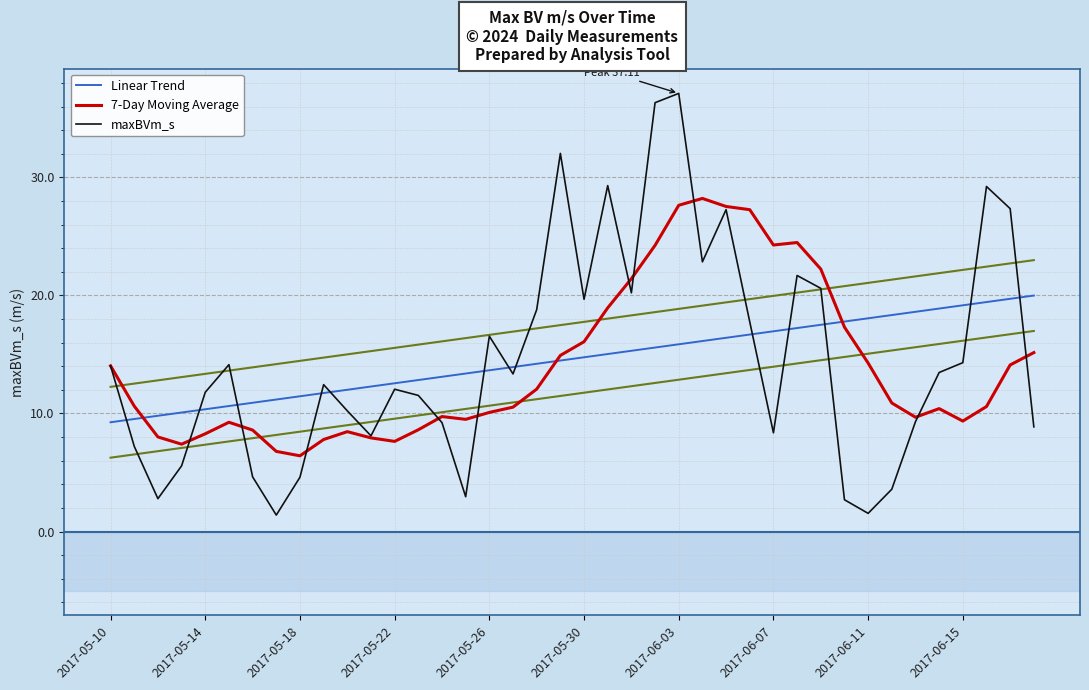

List the series in order of their peak value, highest first.

maxBVm_s, 7-Day Moving Average, Linear Trend